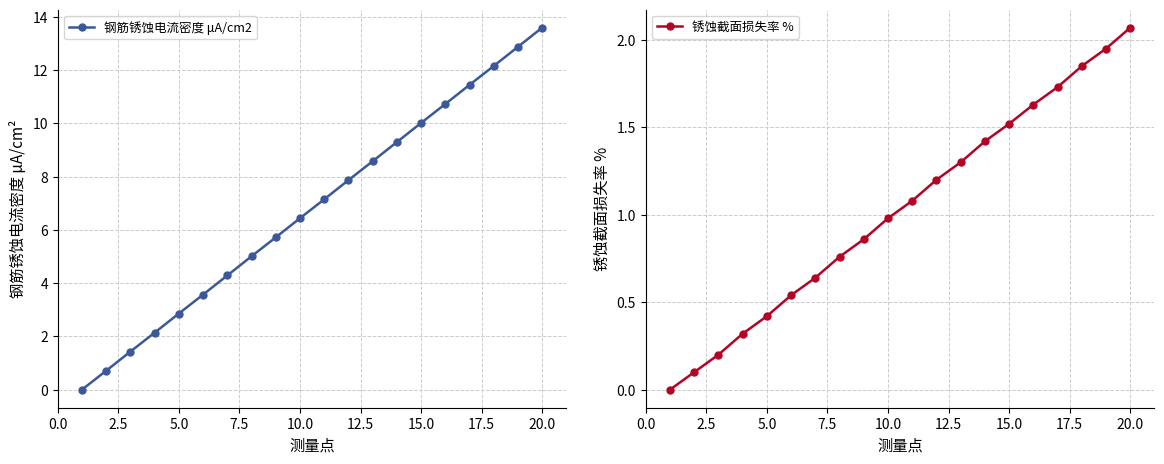

The value of 钢筋锈蚀电流密度 μA/cm2 at 5.0 is 2.9. True or false?

True